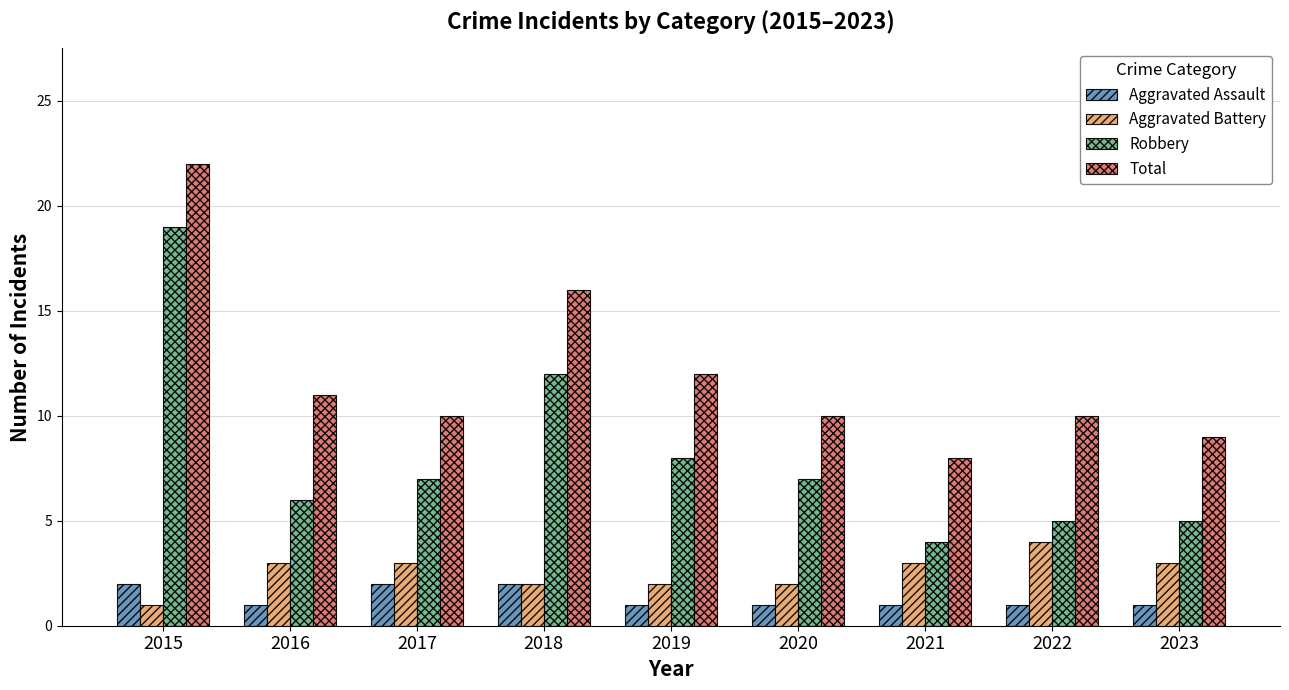

What are all the series names shown in the legend?

Aggravated Assault, Aggravated Battery, Robbery, Total